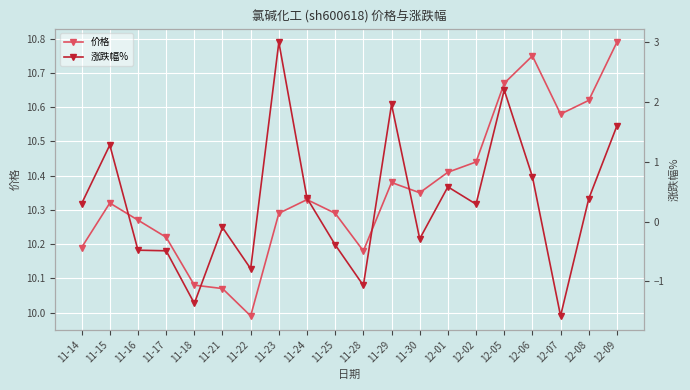

Which category has the lowest value in the 价格 series?

11-22